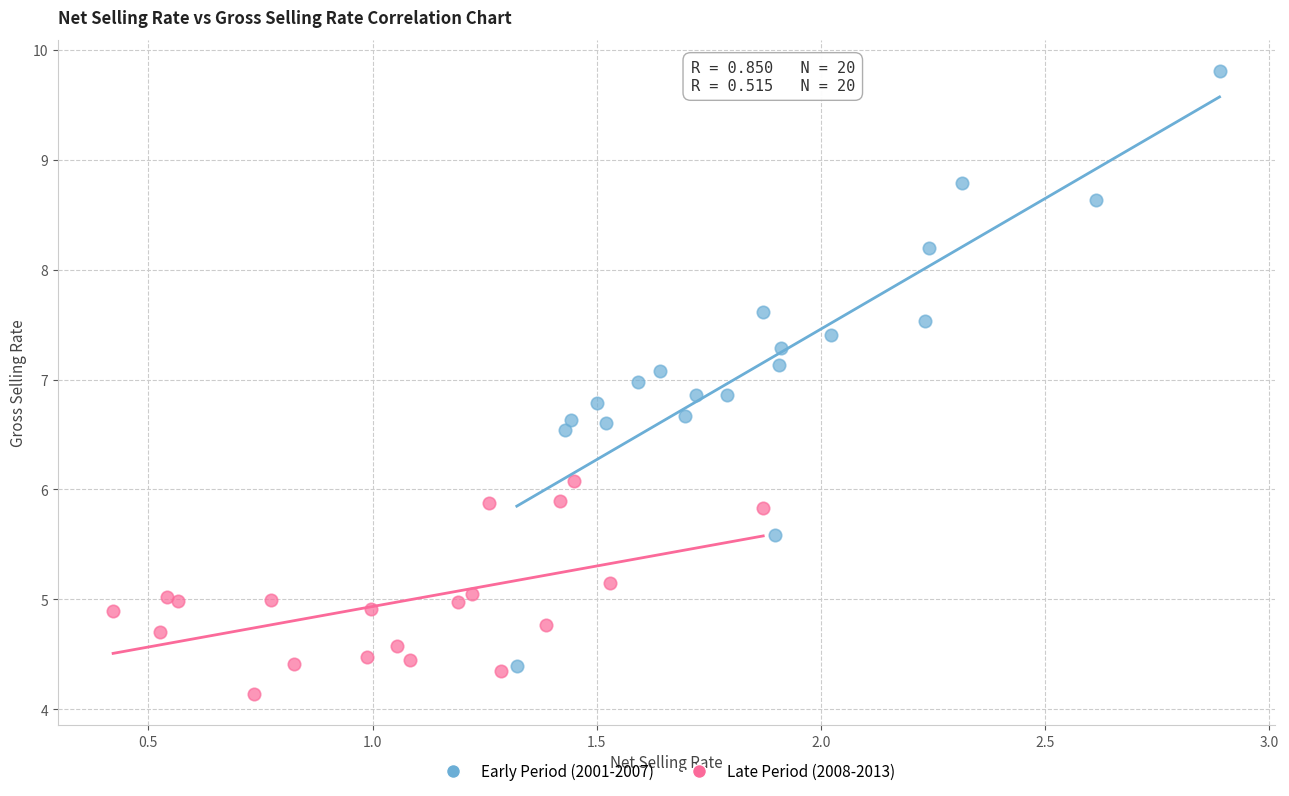

Which series has the widest spread of Y values?

Early Period (2001-2007)